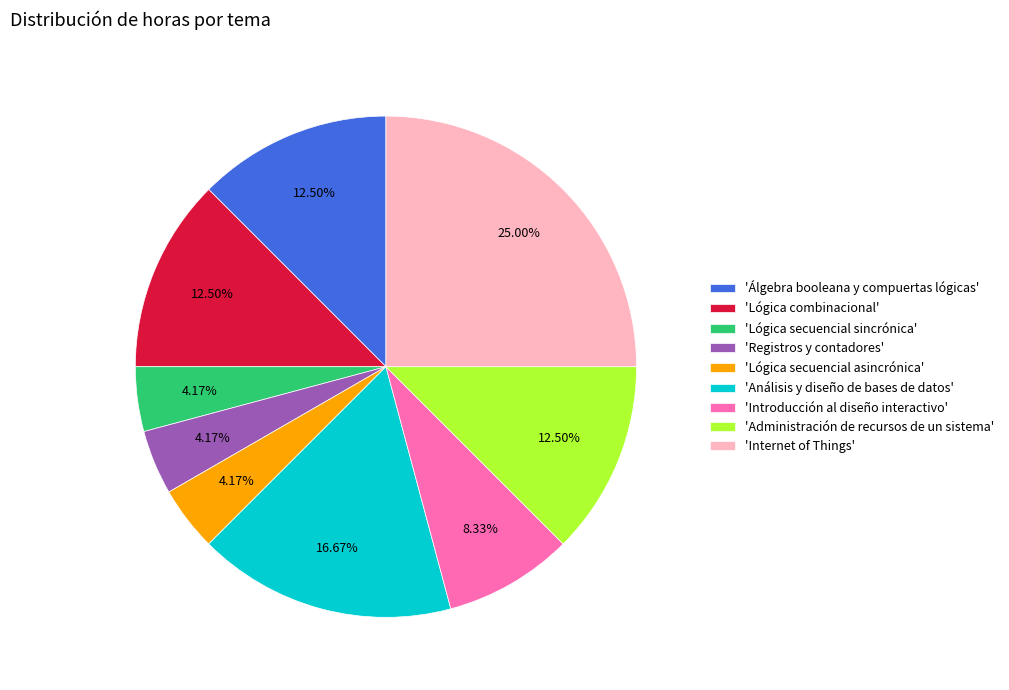

Which has a higher value, 'Introducción al diseño interactivo' or 'Internet of Things'?

'Internet of Things'